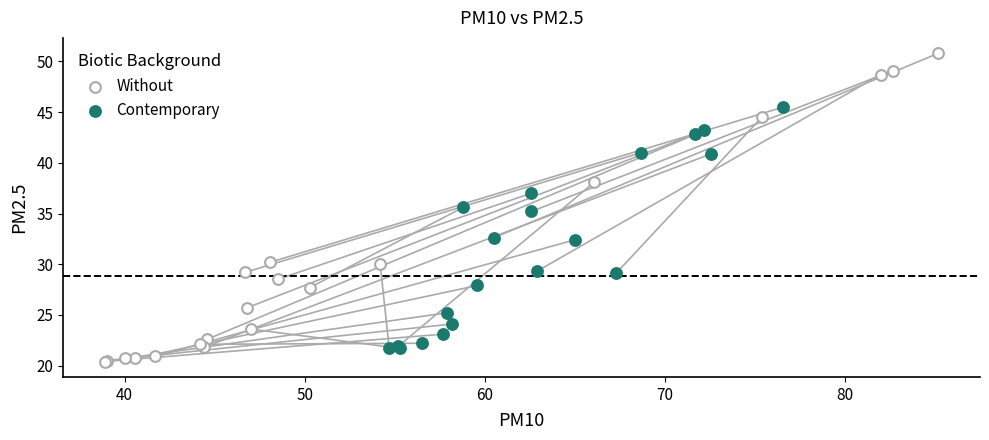

Which series has the widest spread of Y values?

Without